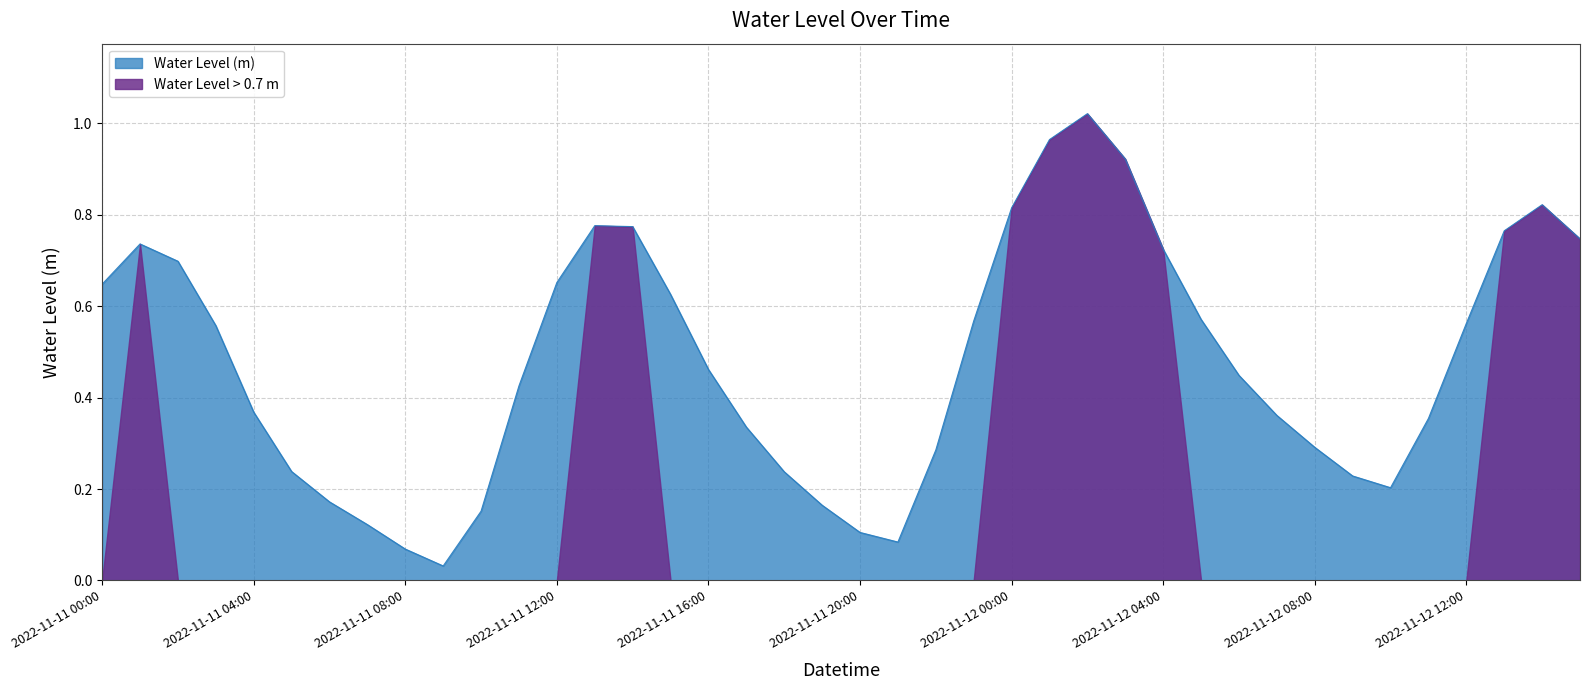

List the series in order of their overall mean, lowest first.

Water Level > 0.7 m, Water Level (m)